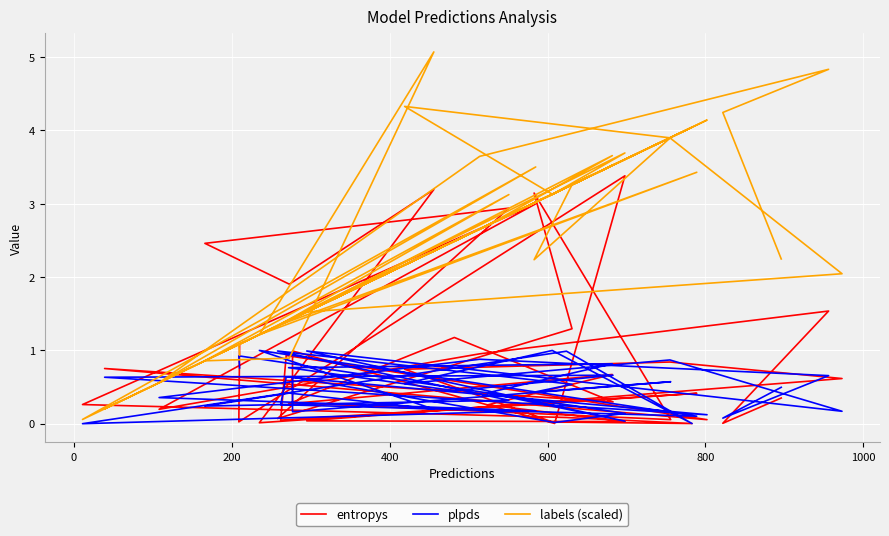

Rank the series by their average value, from highest to lowest.

labels (scaled), entropys, plpds